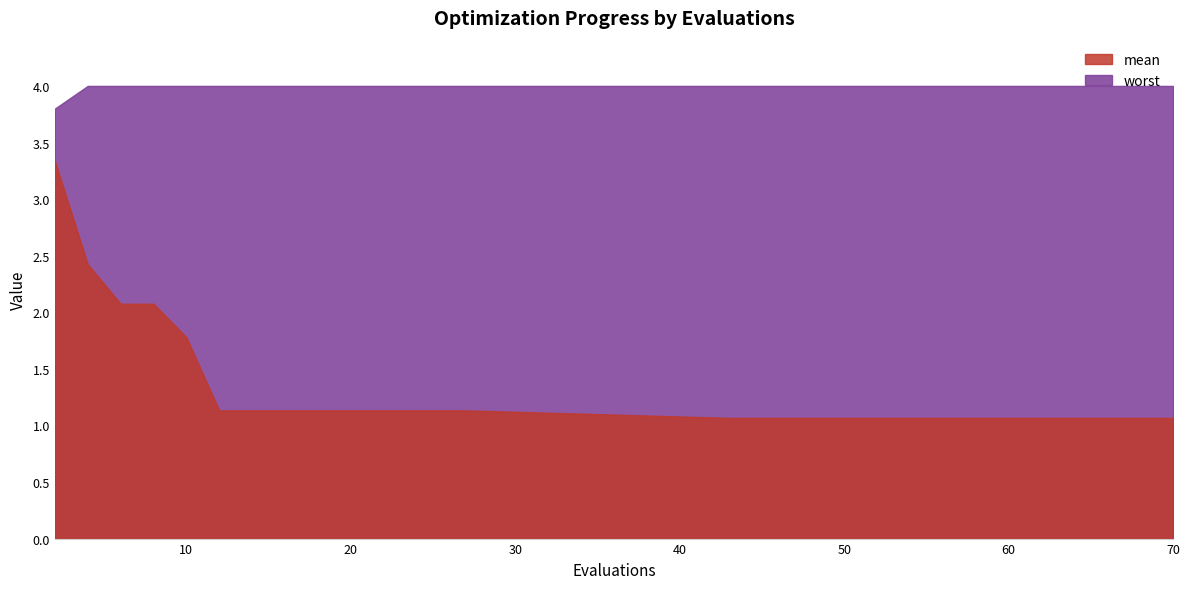

Does the chart have visible grid lines?

No